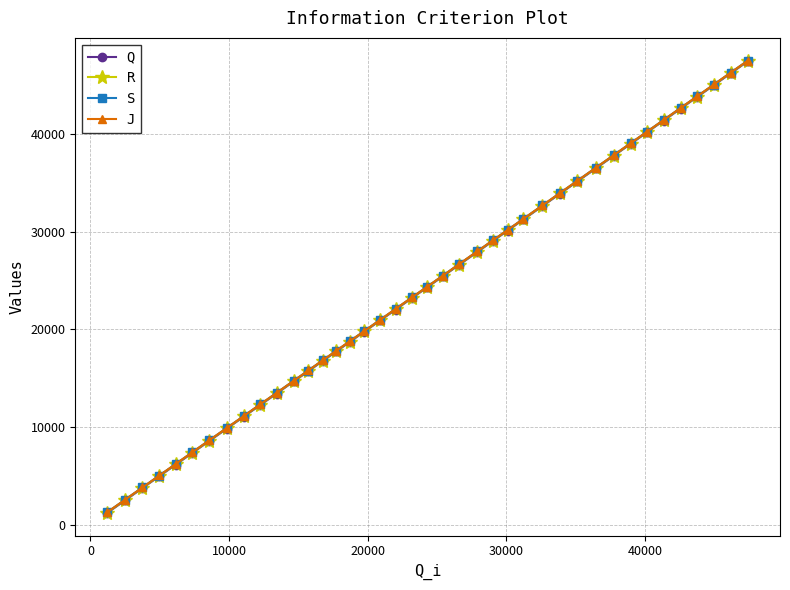

True or false: S and R cross at least once.

False